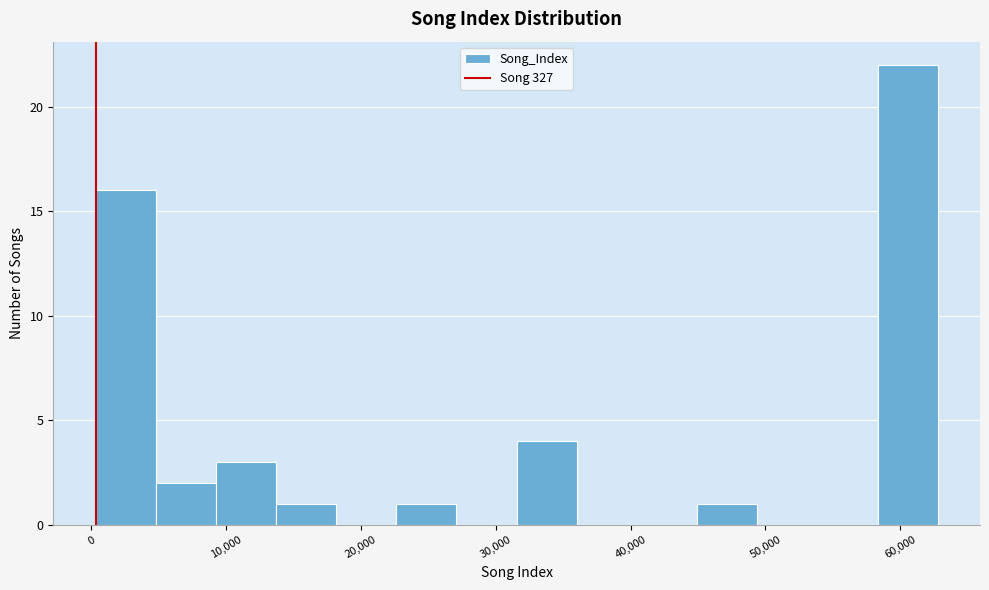

Reading left to right, transcribe this chart: for each bar, give the range it covers on the x-axis and its height. Neither the bar edges nor the heights are printed on the chart, so give them approximately, as read against the axes.

0 to 5000: 16
5000 to 9000: 2
9000 to 14000: 3
14000 to 18000: 1
18000 to 23000: 0
23000 to 27000: 1
27000 to 32000: 0
32000 to 36000: 4
36000 to 40000: 0
40000 to 45000: 0
45000 to 49000: 1
49000 to 54000: 0
54000 to 58000: 0
58000 to 63000: 22